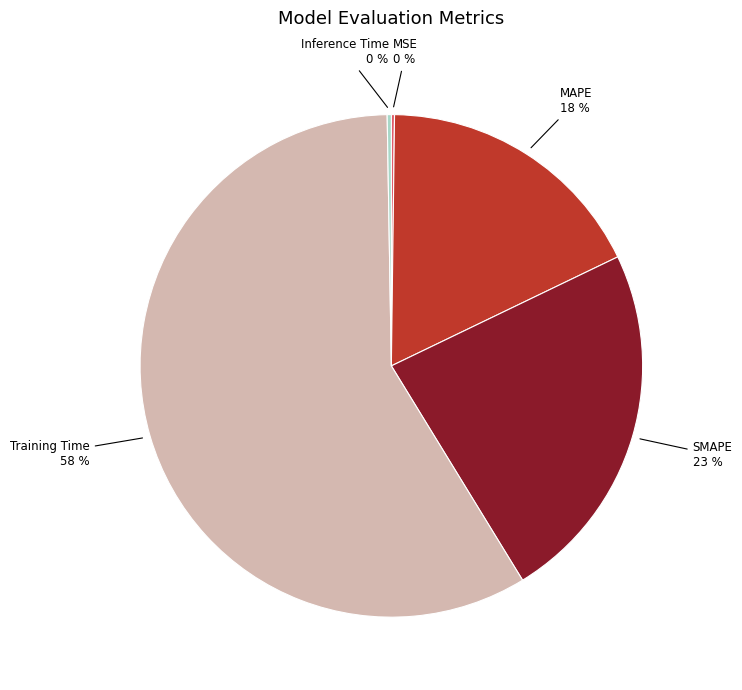

Does Training Time represent more than half of the total?

Yes